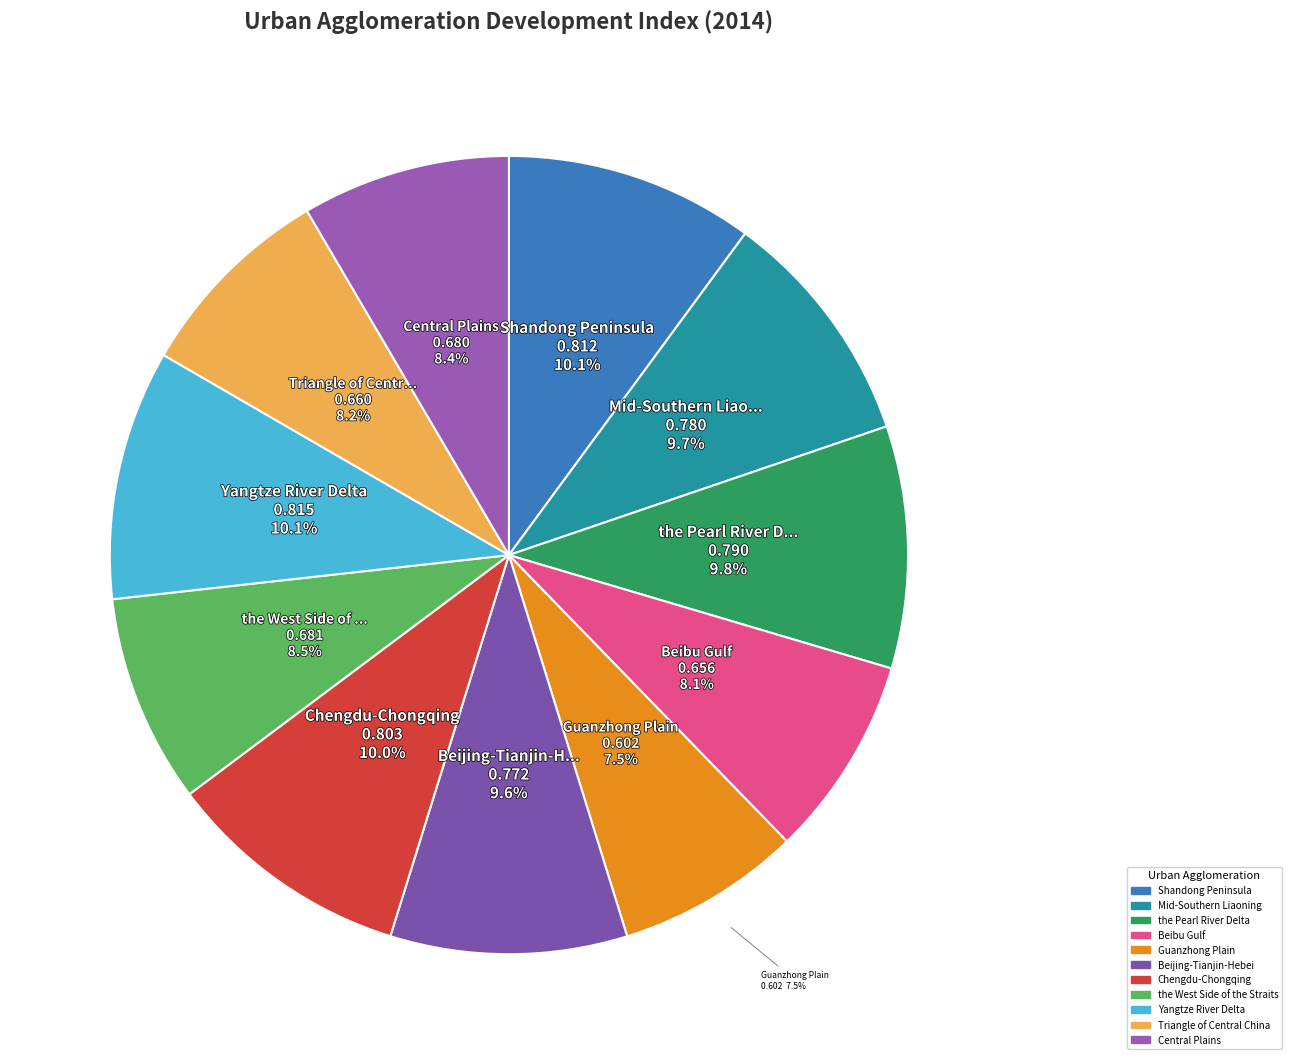

Count the number of slices in the pie.

11